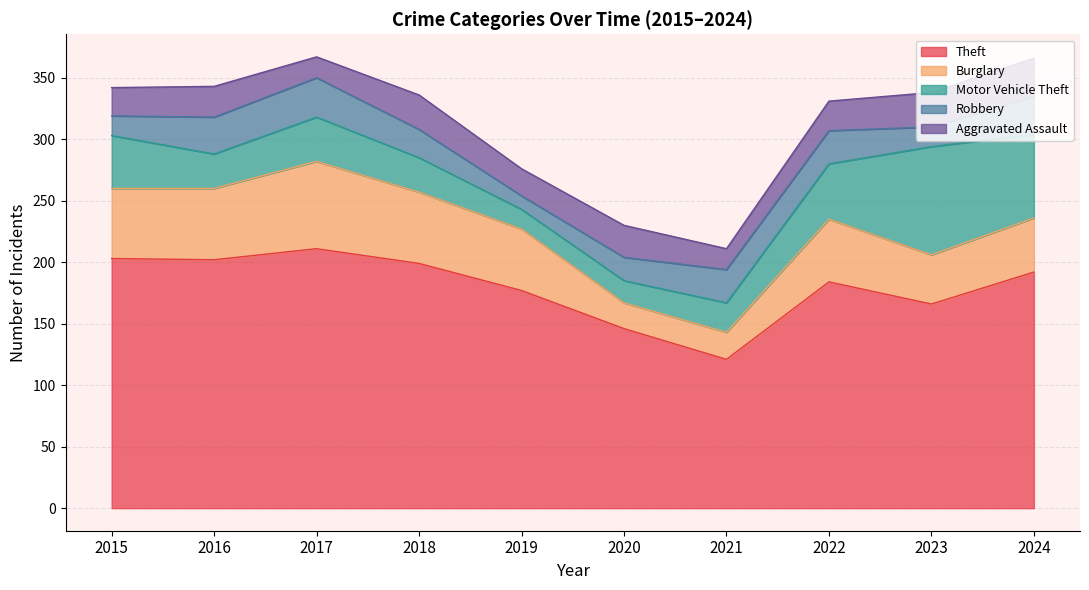

What is the sum of the Robbery values at 2015 and 2020?

35